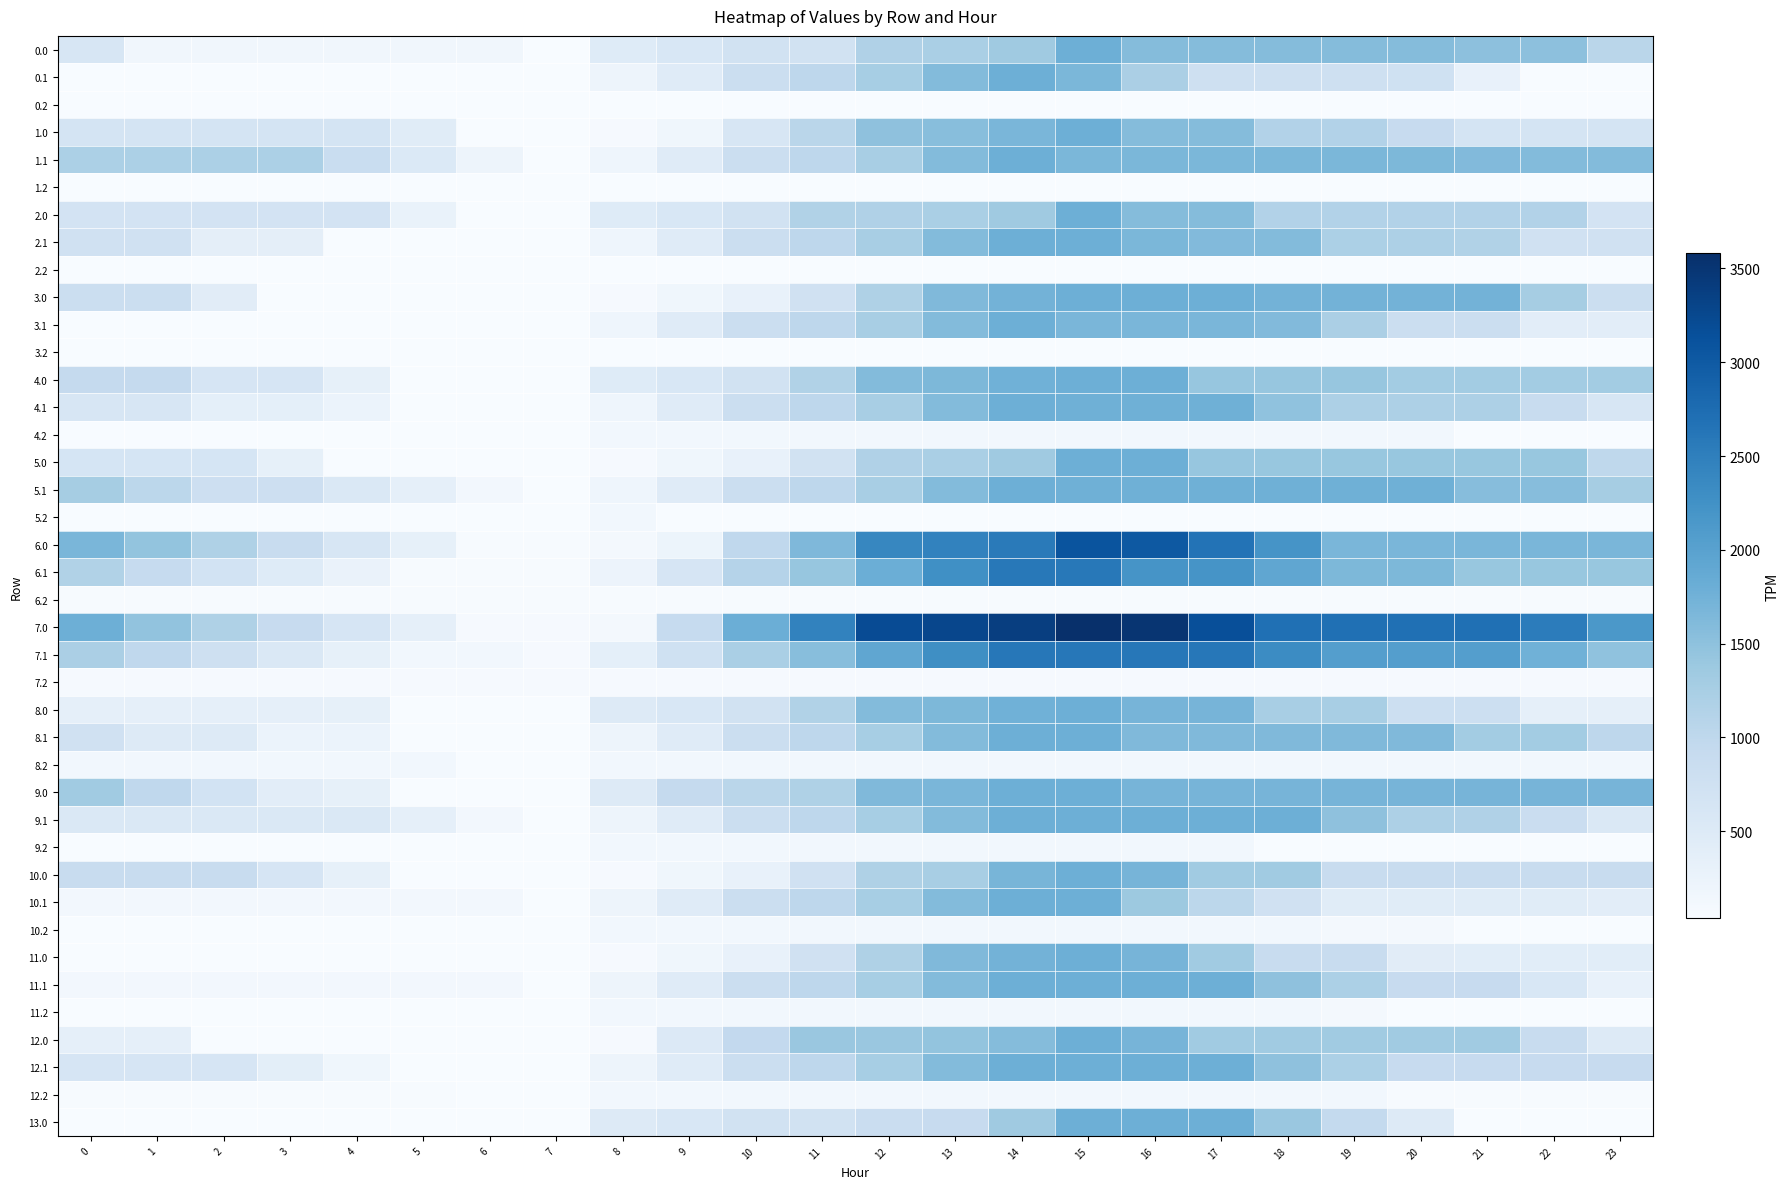

Reading right to left, transcribe all the data shown in this chart.

0.0: 23=1059.5	22=1511.1	21=1511.1	20=1584.8	19=1584.8	18=1584.8	17=1584.8	16=1584.8	15=1788.0	14=1345.5	13=1233.0	12=1170.5	11=727.9	10=701.8	9=578.0	8=478.3	7=35.8	6=156.5	5=156.5	4=156.5	3=156.5	2=156.5	1=156.5	0=608.0
0.1: 23=38.8	22=38.8	21=309.5	20=746.2	19=760.9	18=761.1	17=764.8	16=1216.3	15=1667.8	14=1788.0	13=1595.4	12=1256.5	11=1014.1	10=821.8	9=459.3	8=202.4	7=38.8	6=38.8	5=38.8	4=38.8	3=38.8	2=38.8	1=38.8	0=38.8
0.2: 23=35.8	22=35.8	21=35.8	20=35.8	19=35.8	18=35.8	17=35.8	16=35.8	15=35.8	14=35.8	13=35.8	12=35.8	11=35.8	10=35.8	9=35.8	8=35.8	7=35.8	6=35.8	5=35.8	4=35.8	3=35.8	2=35.8	1=35.8	0=35.8
1.0: 23=660.4	22=660.4	21=660.4	20=901.1	19=1133.3	18=1133.3	17=1584.8	16=1584.8	15=1788.0	14=1670.0	13=1557.5	12=1494.9	11=1052.4	10=609.9	9=167.3	8=67.6	7=35.8	6=35.8	5=439.7	4=660.4	3=660.4	2=660.4	1=660.4	0=660.4
1.1: 23=1593.5	22=1593.5	21=1613.5	20=1646.2	19=1660.9	18=1661.1	17=1664.8	16=1664.8	15=1664.8	14=1785.0	13=1592.3	12=1253.5	11=1011.1	10=818.7	9=456.3	8=199.3	7=35.8	6=202.0	5=533.4	4=862.0	3=1205.0	2=1205.0	1=1205.0	0=1205.0
1.2: 23=35.8	22=35.8	21=35.8	20=35.8	19=35.8	18=35.8	17=35.8	16=35.8	15=35.8	14=35.8	13=35.8	12=35.8	11=35.8	10=35.8	9=35.8	8=35.8	7=35.8	6=35.8	5=35.8	4=35.8	3=35.8	2=35.8	1=35.8	0=35.8
2.0: 23=681.8	22=1133.3	21=1133.3	20=1133.3	19=1133.3	18=1133.3	17=1584.8	16=1584.8	15=1788.0	14=1345.5	13=1233.0	12=1170.5	11=1144.3	10=701.8	9=578.0	8=478.3	7=35.8	6=35.8	5=274.8	4=681.8	3=681.8	2=681.8	1=681.8	0=681.8
2.1: 23=730.3	22=730.3	21=1154.4	20=1187.1	19=1201.7	18=1599.8	17=1603.5	16=1662.8	15=1785.0	14=1785.0	13=1592.3	12=1253.5	11=1011.1	10=818.7	9=456.3	8=199.3	7=35.8	6=35.8	5=35.8	4=35.8	3=378.8	2=378.8	1=730.3	0=730.3
2.2: 23=35.8	22=35.8	21=35.8	20=35.8	19=35.8	18=35.8	17=35.8	16=35.8	15=35.8	14=35.8	13=35.8	12=35.8	11=35.8	10=35.8	9=35.8	8=35.8	7=35.8	6=35.8	5=35.8	4=35.8	3=35.8	2=35.8	1=35.8	0=35.8
3.0: 23=828.4	22=1279.9	21=1731.4	20=1731.4	19=1731.4	18=1731.4	17=1788.0	16=1788.0	15=1788.0	14=1731.1	13=1618.7	12=1176.1	11=733.6	10=291.1	9=167.3	8=67.6	7=35.8	6=35.8	5=35.8	4=35.8	3=35.8	2=429.1	1=828.4	0=828.4
3.1: 23=409.1	22=409.1	21=818.0	20=818.0	19=1221.5	18=1610.6	17=1683.0	16=1683.0	15=1683.0	14=1788.0	13=1592.3	12=1253.5	11=1011.1	10=818.7	9=456.3	8=199.3	7=35.8	6=35.8	5=35.8	4=35.8	3=35.8	2=35.8	1=35.8	0=35.8
3.2: 23=35.8	22=35.8	21=35.8	20=35.8	19=35.8	18=40.6	17=40.6	16=40.6	15=40.6	14=40.6	13=40.6	12=40.6	11=40.6	10=40.6	9=40.6	8=40.6	7=35.8	6=35.8	5=35.8	4=35.8	3=35.8	2=35.8	1=35.8	0=35.8
4.0: 23=1303.2	22=1303.2	21=1303.2	20=1303.2	19=1420.5	18=1420.5	17=1420.5	16=1788.0	15=1788.0	14=1761.8	13=1649.4	12=1586.8	11=1144.3	10=701.8	9=578.0	8=478.3	7=35.8	6=42.4	5=42.4	4=335.3	3=630.1	2=630.1	1=930.5	0=930.5
4.1: 23=596.0	22=885.3	21=1195.2	20=1195.2	19=1195.2	18=1485.3	17=1778.9	16=1778.9	15=1778.9	14=1785.0	13=1592.3	12=1253.5	11=1011.1	10=818.7	9=456.3	8=199.3	7=35.8	6=35.8	5=35.8	4=250.2	3=358.7	2=358.7	1=596.0	0=596.0
4.2: 23=35.8	22=35.8	21=35.8	20=136.1	19=136.1	18=136.1	17=136.1	16=136.1	15=136.1	14=136.1	13=136.1	12=136.1	11=136.1	10=136.1	9=136.1	8=136.1	7=35.8	6=35.8	5=35.8	4=35.8	3=35.8	2=35.8	1=35.8	0=35.8
5.0: 23=1004.2	22=1406.6	21=1406.6	20=1406.6	19=1406.6	18=1406.6	17=1420.5	16=1788.0	15=1788.0	14=1345.5	13=1233.0	12=1170.5	11=727.9	10=291.1	9=167.3	8=67.6	7=35.8	6=42.4	5=42.4	4=42.4	3=337.2	2=631.5	1=631.5	0=631.5
5.1: 23=1274.8	22=1564.0	21=1564.0	20=1778.9	19=1778.9	18=1778.9	17=1778.9	16=1778.9	15=1778.9	14=1785.0	13=1592.3	12=1253.5	11=1011.1	10=818.7	9=456.3	8=199.3	7=35.8	6=126.2	5=343.4	4=557.9	3=786.8	2=786.8	1=1024.2	0=1274.8
5.2: 23=35.8	22=35.8	21=35.8	20=35.8	19=35.8	18=35.8	17=35.8	16=35.8	15=35.8	14=35.8	13=35.8	12=35.8	11=35.8	10=35.8	9=35.8	8=136.1	7=35.8	6=35.8	5=35.8	4=35.8	3=35.8	2=35.8	1=35.8	0=35.8
6.0: 23=1675.6	22=1675.6	21=1675.6	20=1675.6	19=1675.6	18=2202.0	17=2661.8	16=3014.1	15=3088.0	14=2564.7	13=2452.3	12=2389.7	11=1636.6	10=988.1	9=223.8	8=93.6	7=61.8	6=61.8	5=336.4	4=614.1	3=893.8	2=1173.0	1=1458.2	0=1675.6
6.1: 23=1408.5	22=1408.5	21=1408.5	20=1644.7	19=1644.7	18=1919.7	17=2198.1	16=2198.1	15=2595.0	14=2586.1	13=2266.8	12=1801.2	11=1432.1	10=1113.0	9=623.8	8=240.2	7=61.8	6=61.8	5=61.8	4=261.1	3=474.8	2=691.7	1=913.8	0=1149.3
6.2: 23=61.8	22=61.8	21=61.8	20=61.8	19=61.8	18=61.8	17=61.8	16=61.8	15=61.8	14=61.8	13=61.8	12=61.8	11=61.8	10=61.8	9=61.8	8=61.8	7=61.8	6=61.8	5=61.8	4=61.8	3=61.8	2=61.8	1=61.8	0=61.8
7.0: 23=2150.3	22=2537.5	21=2694.0	20=2694.0	19=2694.0	18=2694.0	17=3153.8	16=3506.1	15=3580.0	14=3375.6	13=3263.1	12=3200.6	11=2447.5	10=1798.9	9=912.9	8=103.5	7=71.6	6=71.6	5=346.2	4=624.0	3=903.7	2=1182.8	1=1468.0	0=1792.7
7.1: 23=1484.9	22=1759.0	21=2053.9	20=2053.9	19=2053.9	18=2328.8	17=2607.2	16=2607.2	15=2607.2	14=2598.3	13=2279.0	12=1922.9	11=1553.8	10=1234.7	9=745.6	8=361.9	7=71.6	6=138.2	5=138.2	4=337.6	3=551.3	2=768.2	1=990.3	0=1225.8
7.2: 23=71.6	22=71.6	21=71.6	20=71.6	19=71.6	18=71.6	17=71.6	16=71.6	15=71.6	14=71.6	13=71.6	12=71.6	11=71.6	10=71.6	9=71.6	8=71.6	7=71.6	6=71.6	5=71.6	4=71.6	3=71.6	2=71.6	1=71.6	0=71.6
8.0: 23=345.4	22=345.4	21=797.9	20=797.9	19=1250.5	18=1250.5	17=1703.0	16=1703.0	15=1792.0	14=1764.9	13=1652.4	12=1589.9	11=1146.3	10=702.8	9=579.1	8=479.4	7=35.8	6=42.5	5=42.5	4=335.4	3=345.4	2=345.4	1=345.4	0=345.4
8.1: 23=1007.2	22=1296.5	21=1296.5	20=1619.1	19=1619.1	18=1619.1	17=1619.1	16=1619.1	15=1783.1	14=1789.1	13=1596.5	12=1257.6	11=1015.2	10=822.9	9=460.4	8=203.5	7=35.8	6=35.8	5=35.8	4=250.3	3=250.3	2=482.3	1=482.3	0=732.9
8.2: 23=137.7	22=137.7	21=137.7	20=137.7	19=137.7	18=137.7	17=137.7	16=137.7	15=137.7	14=137.7	13=137.7	12=137.7	11=137.7	10=137.7	9=137.7	8=137.7	7=35.8	6=35.8	5=137.7	4=137.7	3=137.7	2=137.7	1=137.7	0=137.7
9.0: 23=1703.0	22=1703.0	21=1703.0	20=1703.0	19=1703.0	18=1703.0	17=1703.0	16=1703.0	15=1792.0	14=1792.0	13=1679.5	12=1617.0	11=1173.5	10=1046.6	9=922.9	8=479.4	7=35.8	6=42.5	5=42.5	4=335.4	3=395.7	2=690.0	1=990.4	0=1330.2
9.1: 23=558.0	22=847.3	21=1157.2	20=1188.4	19=1493.0	18=1783.1	17=1783.1	16=1783.1	15=1783.1	14=1789.1	13=1596.5	12=1257.6	11=1015.2	10=822.9	9=460.4	8=203.5	7=35.8	6=126.3	5=343.5	4=558.0	3=558.0	2=558.0	1=558.0	0=558.0
9.2: 23=35.8	22=35.8	21=35.8	20=41.2	19=41.2	18=41.2	17=137.7	16=137.7	15=137.7	14=137.7	13=137.7	12=137.7	11=137.7	10=137.7	9=137.7	8=137.7	7=35.8	6=35.8	5=35.8	4=35.8	3=35.8	2=35.8	1=35.8	0=35.8
10.0: 23=883.0	22=883.0	21=883.0	20=883.0	19=883.0	18=1335.5	17=1335.5	16=1703.0	15=1792.0	14=1684.3	13=1240.8	12=1178.2	11=734.7	10=291.1	9=167.4	8=67.7	7=35.8	6=42.5	5=42.5	4=335.4	3=630.2	2=883.0	1=883.0	0=883.0
10.1: 23=400.6	22=438.1	21=438.1	20=438.1	19=438.1	18=728.2	17=1021.8	16=1371.0	15=1783.1	14=1789.1	13=1596.5	12=1257.6	11=1015.2	10=822.9	9=460.4	8=203.5	7=35.8	6=126.3	5=126.3	4=126.3	3=126.3	2=126.3	1=126.3	0=126.3
10.2: 23=35.8	22=35.8	21=35.8	20=99.3	19=99.3	18=137.7	17=137.7	16=137.7	15=137.7	14=137.7	13=137.7	12=137.7	11=137.7	10=137.7	9=137.7	8=137.7	7=35.8	6=35.8	5=35.8	4=35.8	3=35.8	2=35.8	1=35.8	0=35.8
11.0: 23=415.2	22=415.2	21=415.2	20=430.4	19=883.0	18=883.0	17=1335.5	16=1703.0	15=1792.0	14=1734.2	13=1621.7	12=1178.2	11=734.7	10=291.1	9=167.4	8=67.7	7=35.8	6=42.5	5=42.5	4=42.5	3=42.5	2=42.5	1=42.5	0=42.5
11.1: 23=295.6	22=584.9	21=894.8	20=894.8	19=1199.4	18=1489.5	17=1783.1	16=1783.1	15=1783.1	14=1789.1	13=1596.5	12=1257.6	11=1015.2	10=822.9	9=460.4	8=203.5	7=35.8	6=126.3	5=126.3	4=126.3	3=126.3	2=126.3	1=126.3	0=126.3
11.2: 23=35.8	22=35.8	21=35.8	20=35.8	19=99.3	18=137.7	17=137.7	16=137.7	15=137.7	14=137.7	13=137.7	12=137.7	11=137.7	10=137.7	9=137.7	8=137.7	7=35.8	6=35.8	5=35.8	4=35.8	3=35.8	2=35.8	1=35.8	0=35.8
12.0: 23=480.6	22=883.0	21=1335.5	20=1335.5	19=1335.5	18=1335.5	17=1335.5	16=1703.0	15=1792.0	14=1573.3	13=1460.8	12=1398.2	11=1398.2	10=954.7	9=511.2	8=67.7	7=35.8	6=42.5	5=42.5	4=42.5	3=42.5	2=42.5	1=342.8	0=342.8
12.1: 23=900.9	22=900.9	21=900.9	20=900.9	19=1205.4	18=1495.5	17=1789.1	16=1789.1	15=1789.1	14=1789.1	13=1596.5	12=1257.6	11=1015.2	10=822.9	9=460.4	8=203.5	7=35.8	6=35.8	5=35.8	4=165.7	3=394.6	2=626.6	1=626.6	0=626.6
12.2: 23=50.6	22=50.6	21=50.6	20=50.6	19=137.7	18=137.7	17=137.7	16=137.7	15=137.7	14=137.7	13=137.7	12=137.7	11=137.7	10=137.7	9=137.7	8=137.7	7=35.8	6=35.8	5=50.6	4=50.6	3=50.6	2=50.6	1=50.6	0=50.6
13.0: 23=35.8	22=35.8	21=35.8	20=488.4	19=940.9	18=1393.4	17=1792.0	16=1792.0	15=1792.0	14=1348.5	13=905.0	12=842.4	11=702.8	10=702.8	9=579.1	8=479.4	7=35.8	6=35.8	5=35.8	4=35.8	3=35.8	2=35.8	1=35.8	0=35.8